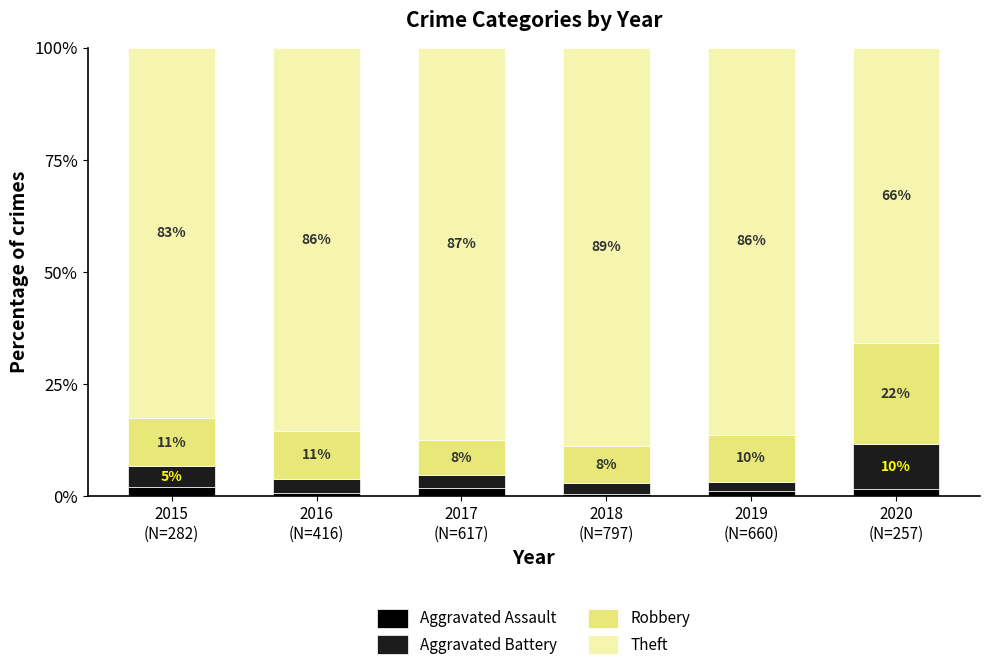

At which label does Aggravated Assault first exceed 1?

2015
(N=282)